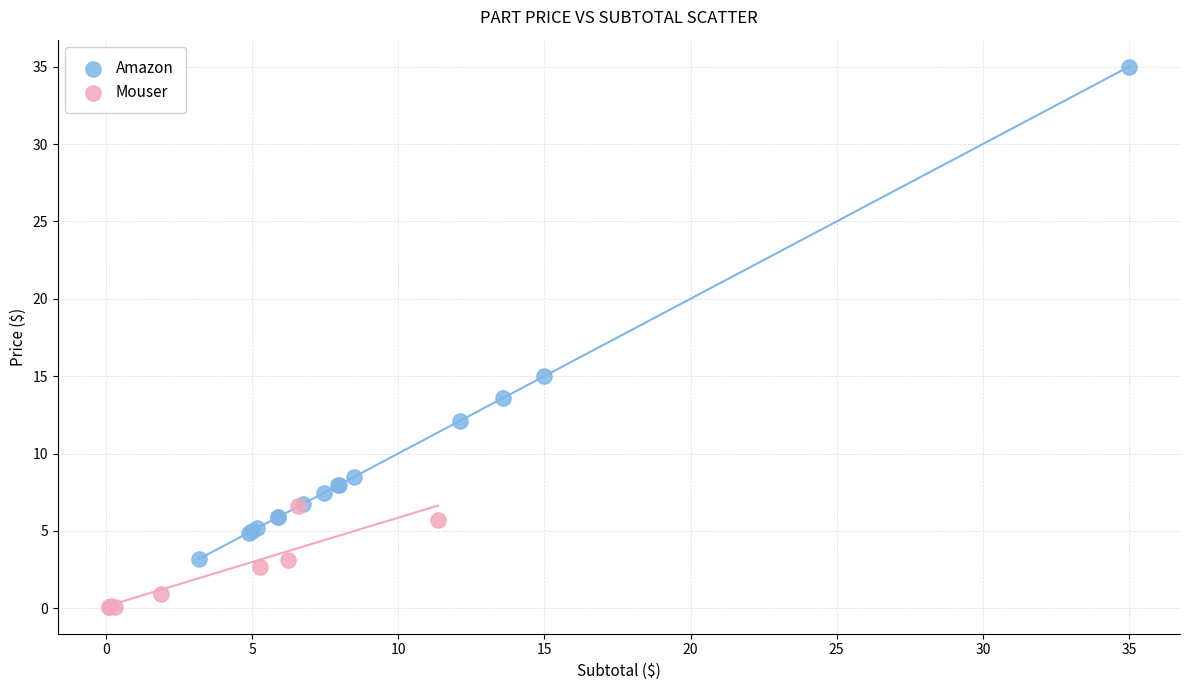

Which series contains the lowest Y value?

Mouser